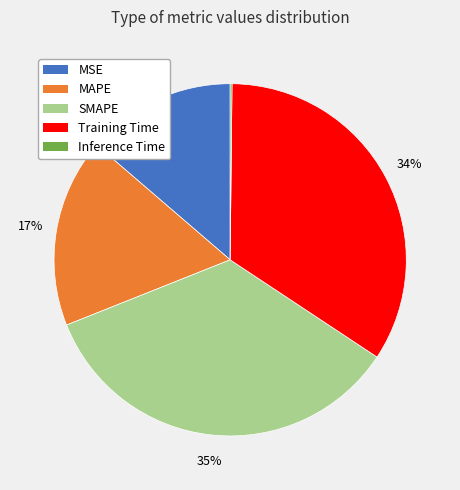

To the nearest percent, what is the average slice percentage?

20%